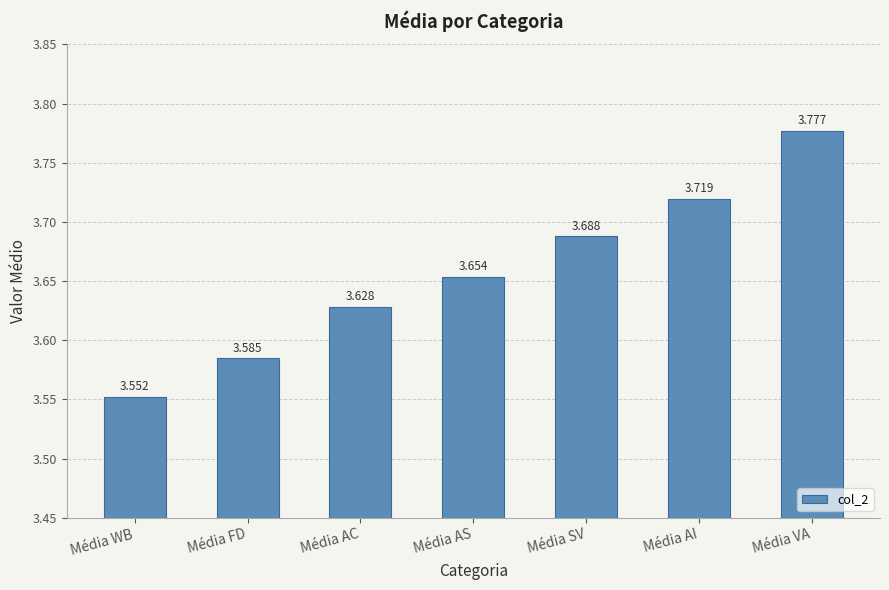

Which category has the highest value across all series?

Média VA